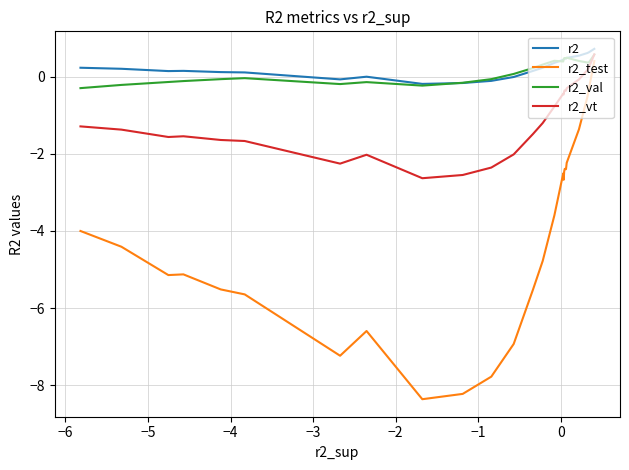

What is the maximum value shown in the chart?

0.7